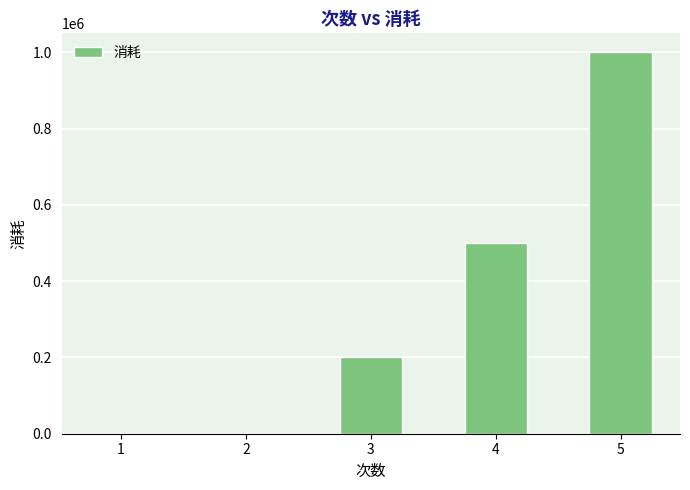

Reading right to left, transcribe all the data shown in this chart.

1000000	500000	200000	0	0